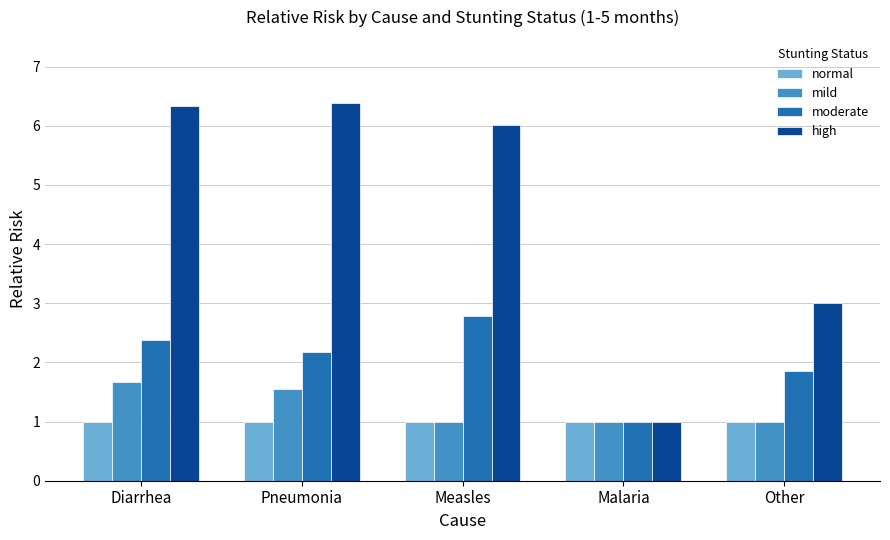

Which series has the largest total across all categories?

high